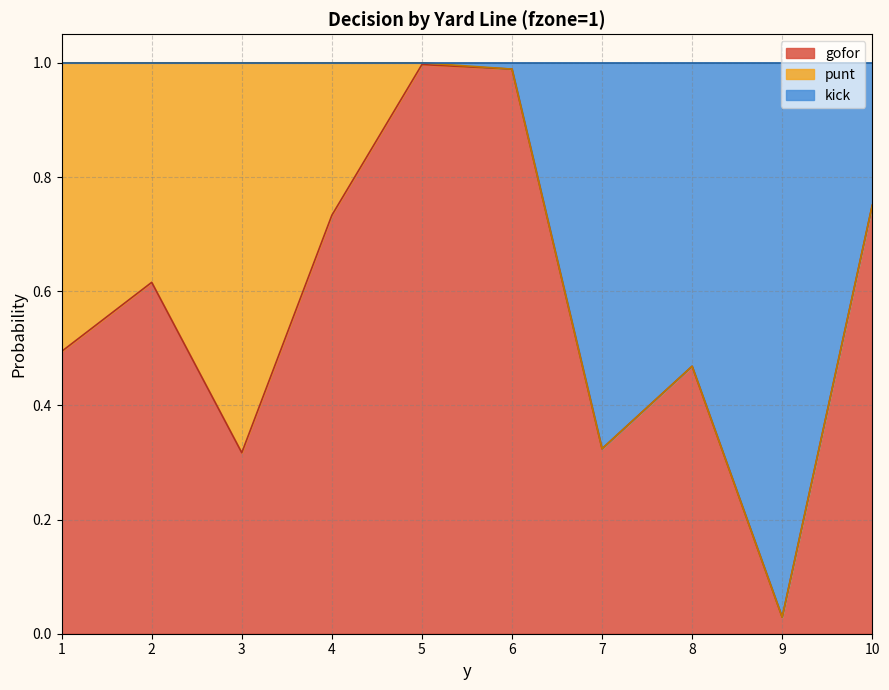

How many lines are shown in the chart?

3